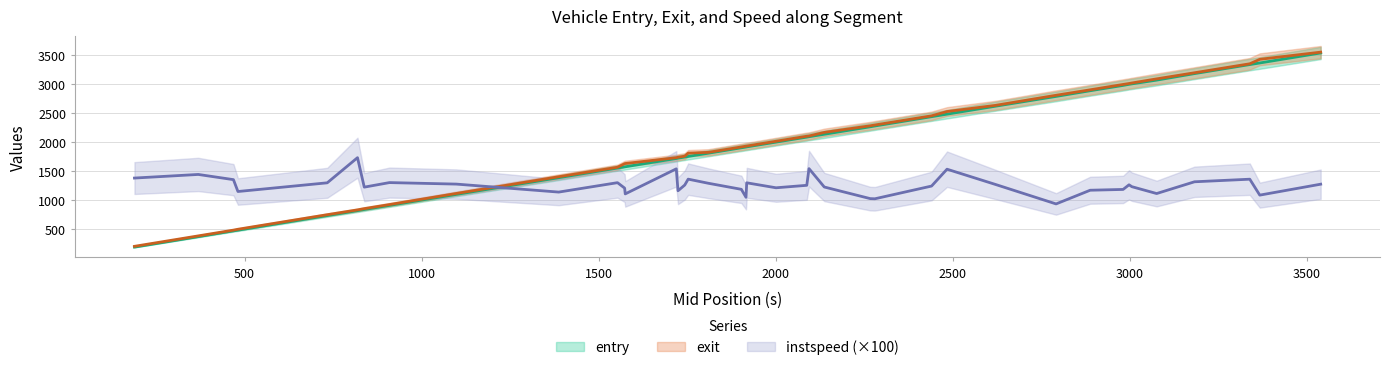

List the series in order of their peak value, highest first.

exit, entry, instspeed